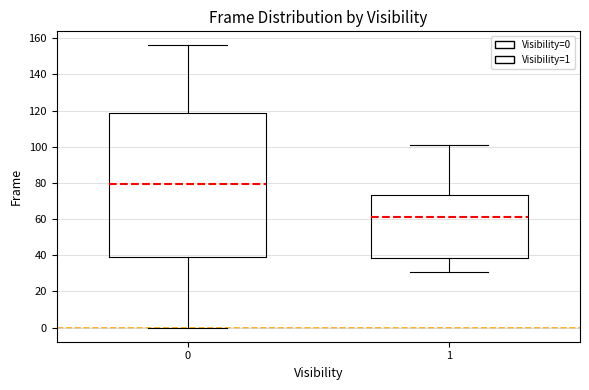

Which box is the tallest, from its lower edge to its upper edge?

0